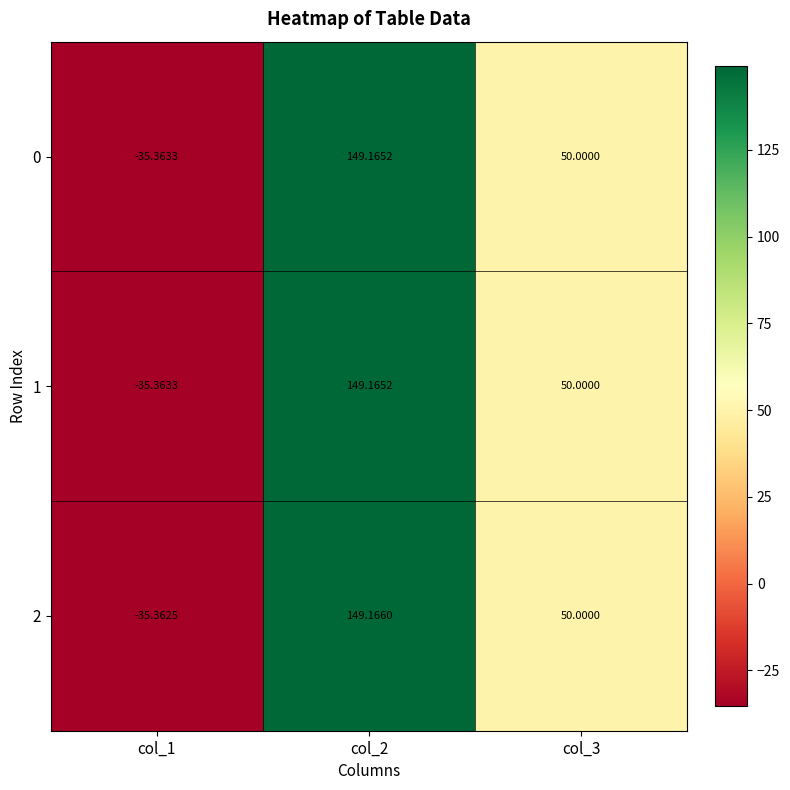

Is the value of 1 at col_1 greater than the value of 0 at col_3?

No